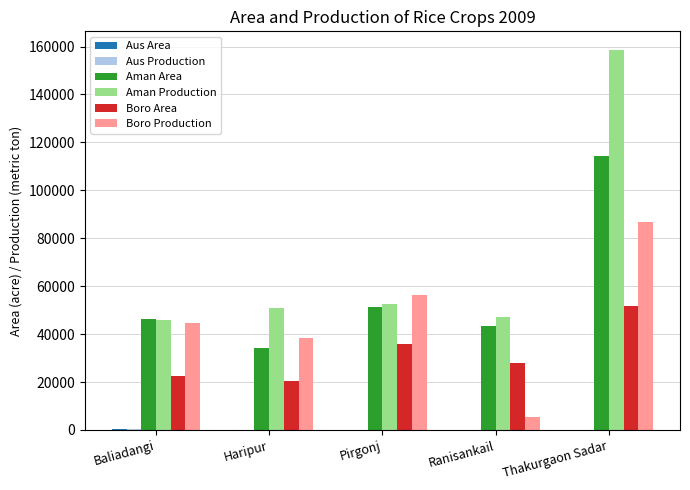

Is the value of Aman Production at Haripur greater than the value of Boro Area at Haripur?

Yes